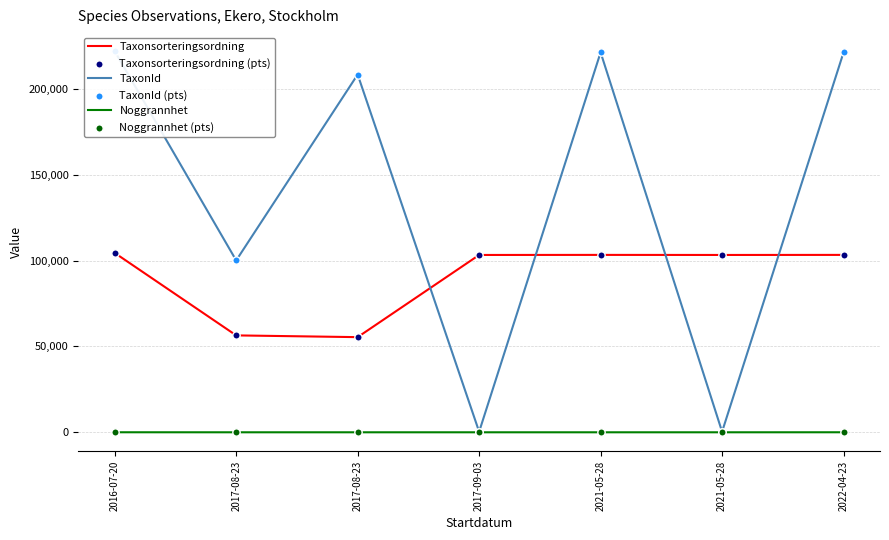

Which series reaches the maximum Y coordinate?

TaxonId